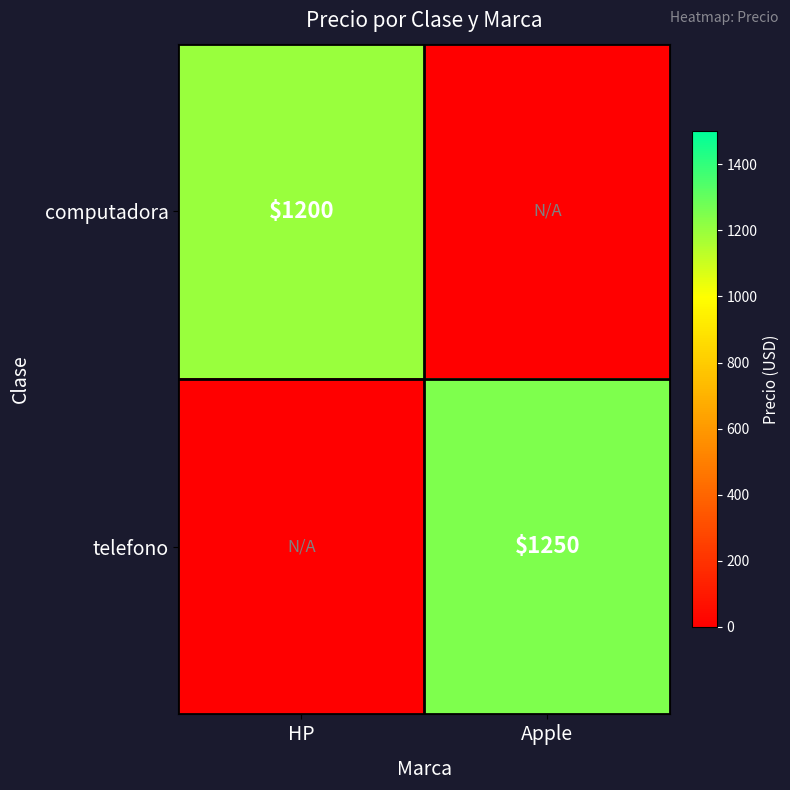

The telefono series shows 516 at Apple. True or false?

False